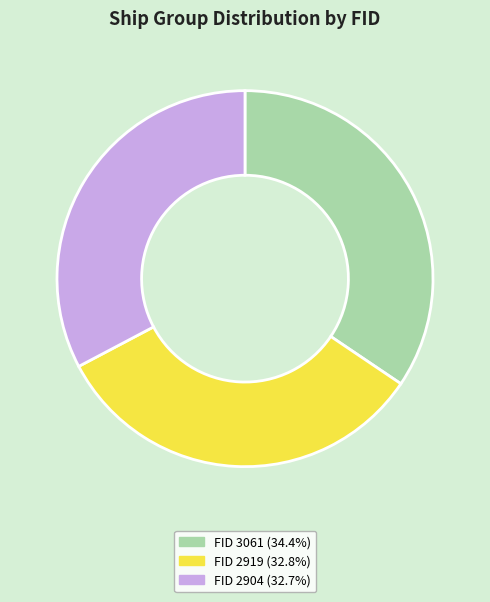

Do FID 2919 (32.8%) and FID 3061 (34.4%) together represent more than half of the pie?

Yes